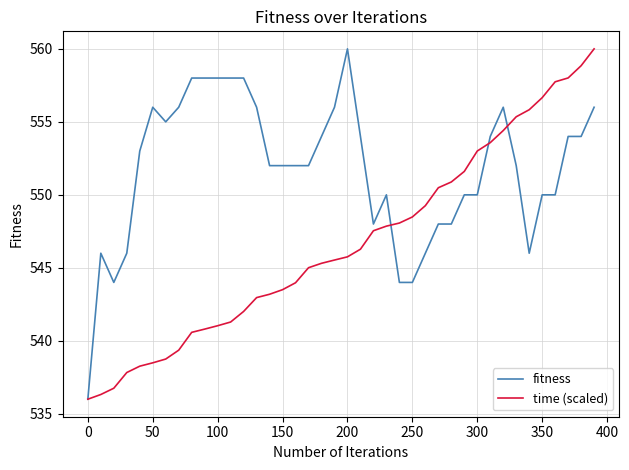

Rank the series by their average value, from highest to lowest.

fitness, time (scaled)